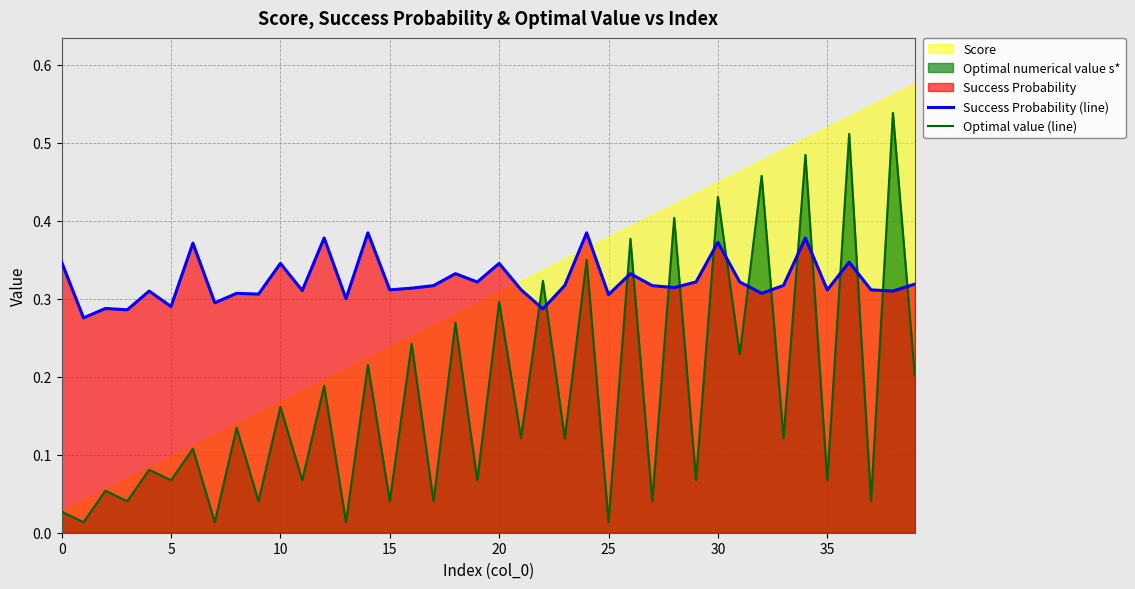

Which series ends up on top after the final intersection of Optimal value (line) and Success Probability (line)?

Success Probability (line)